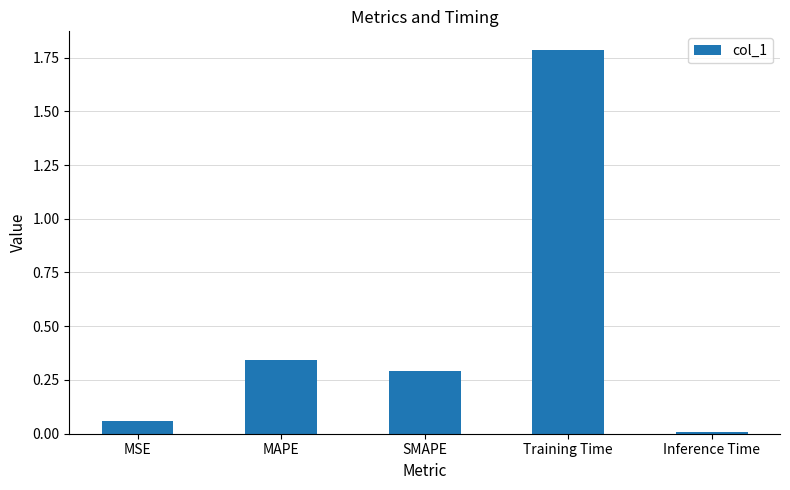

The value at Training Time is 0.5. True or false?

False